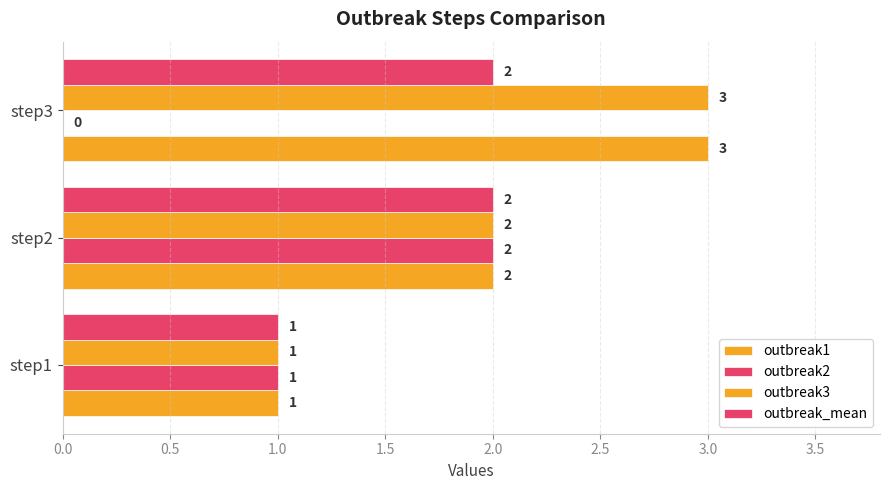

Which series has the largest total across all categories?

outbreak1